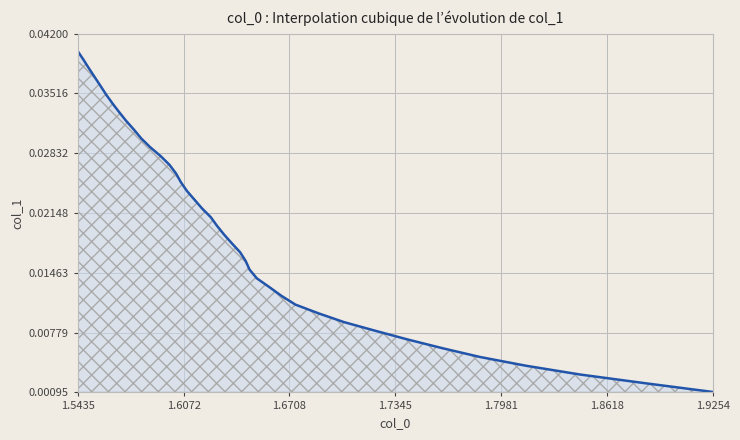

True or false: there are more than 0 points higher than both neighbors.

False